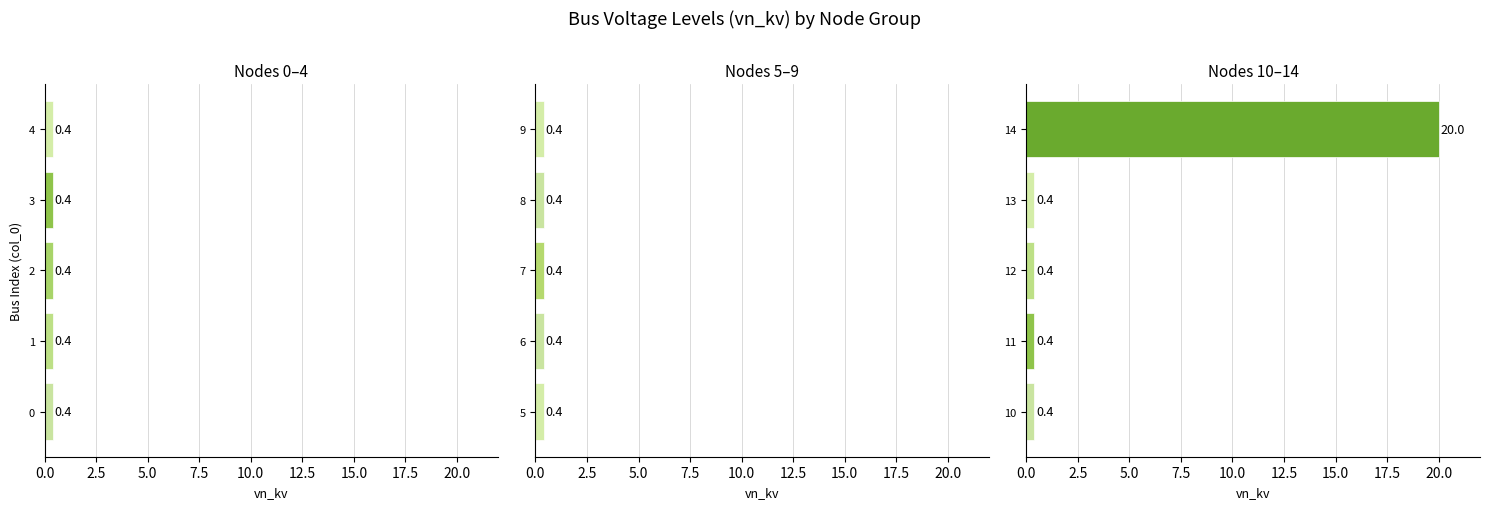

Are the bars horizontal?

Yes